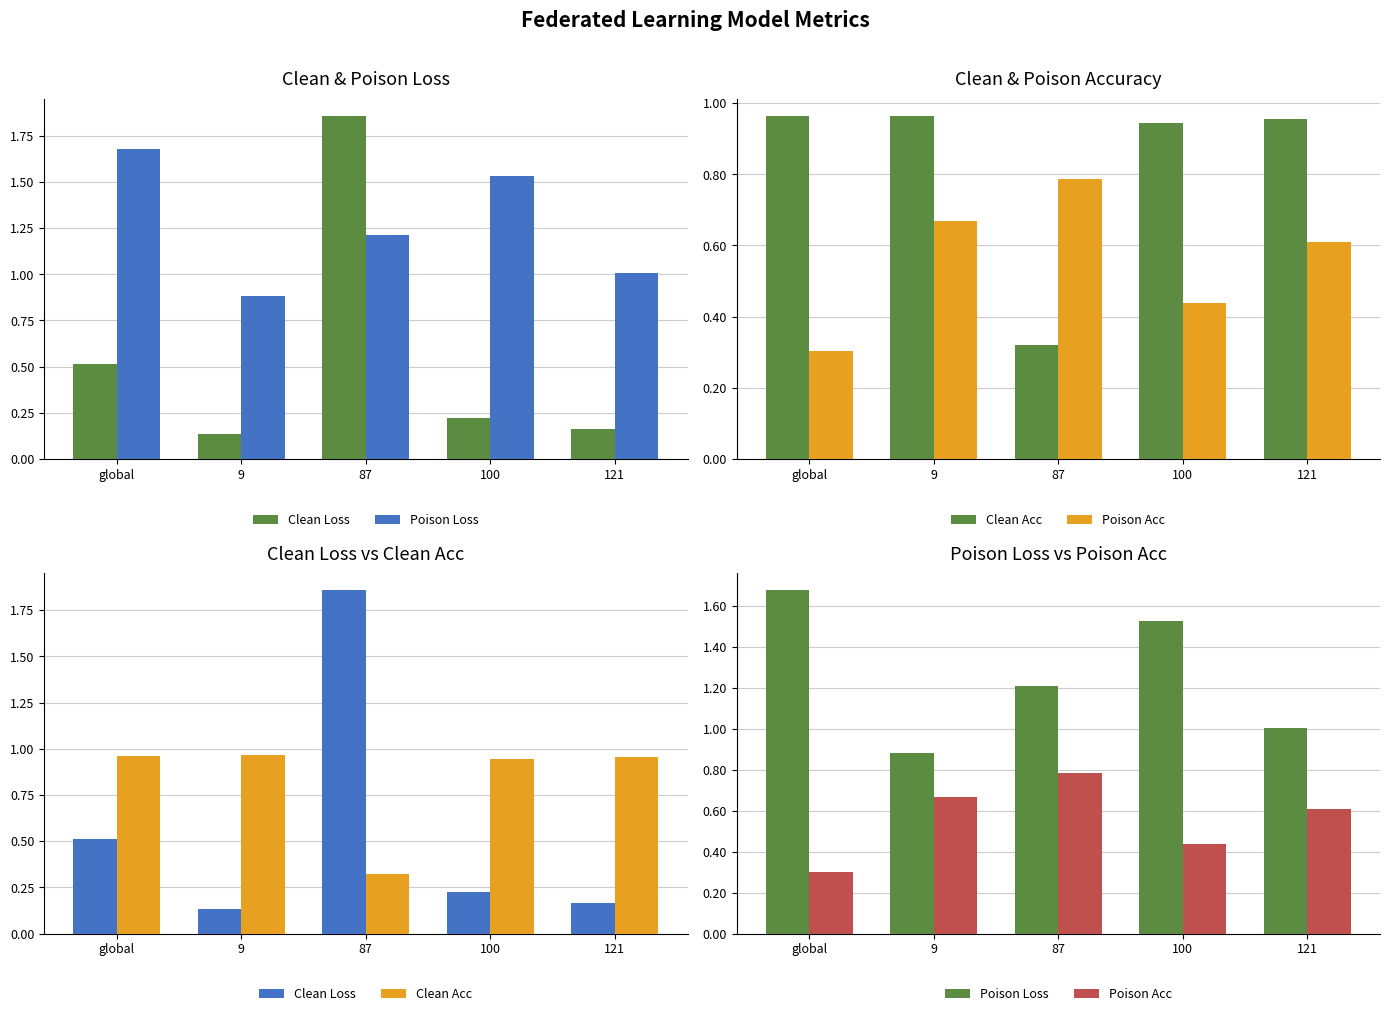

What is the total value across all series at 100?

3.1